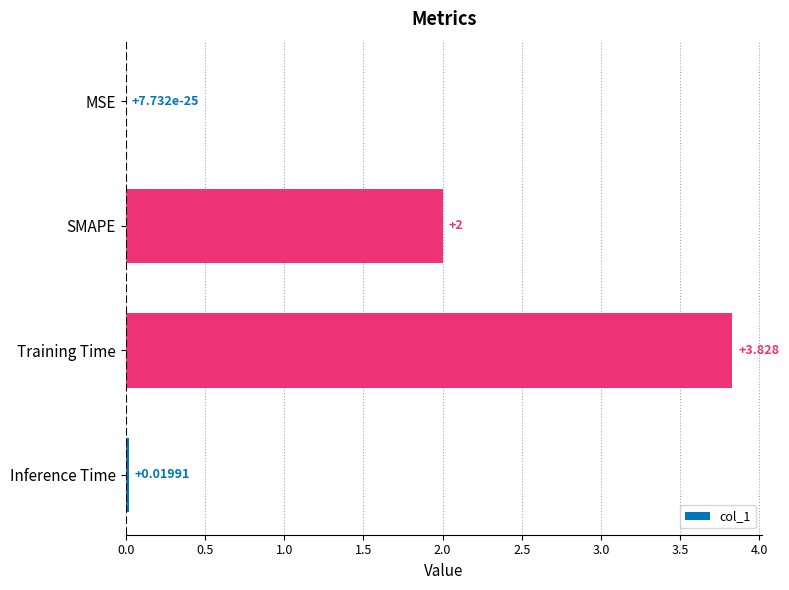

Which has a higher value, Training Time or SMAPE?

Training Time